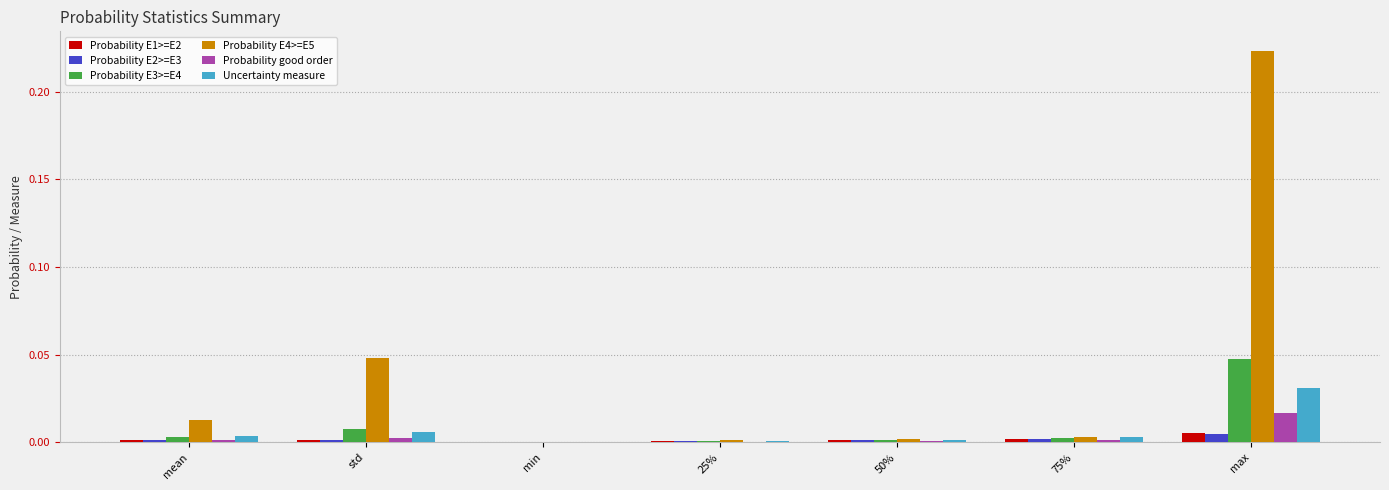

Is it true that Uncertainty measure equals 0.0 at min?

True